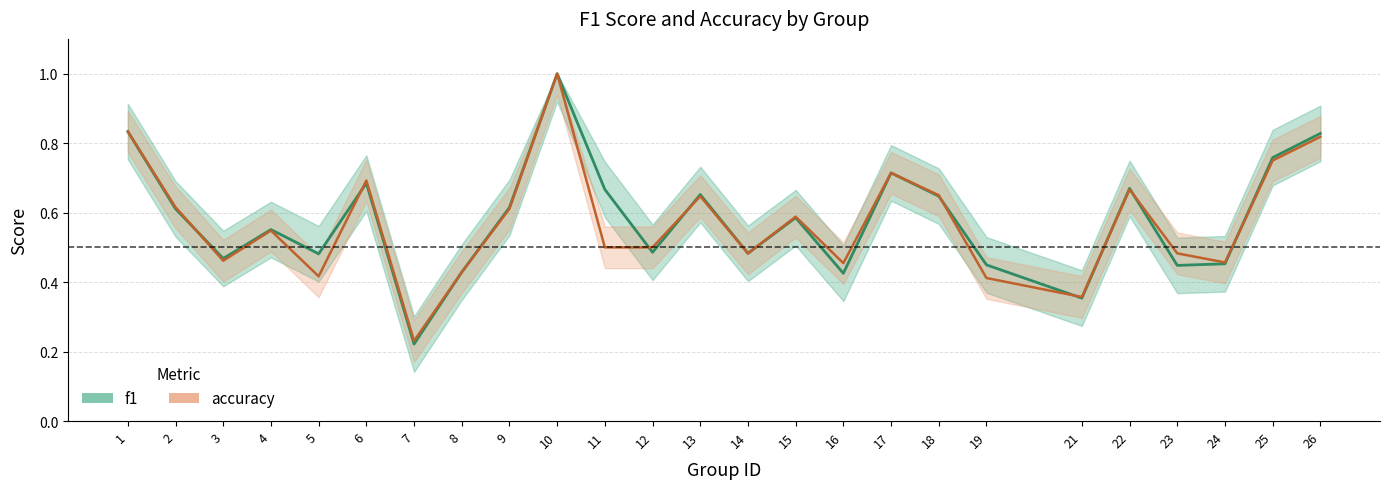

The accuracy series shows 0.6 at 13. True or false?

True